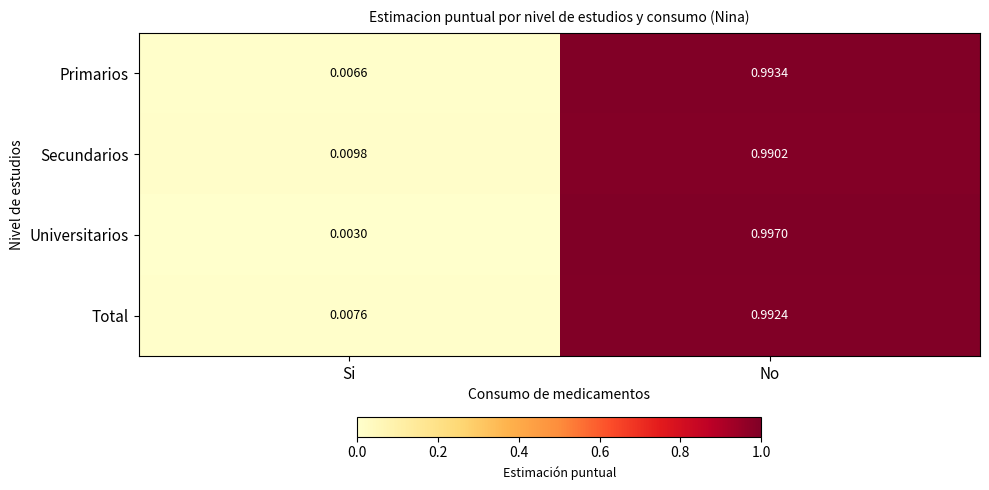

Is the value of Total at No greater than the value of Universitarios at No?

No